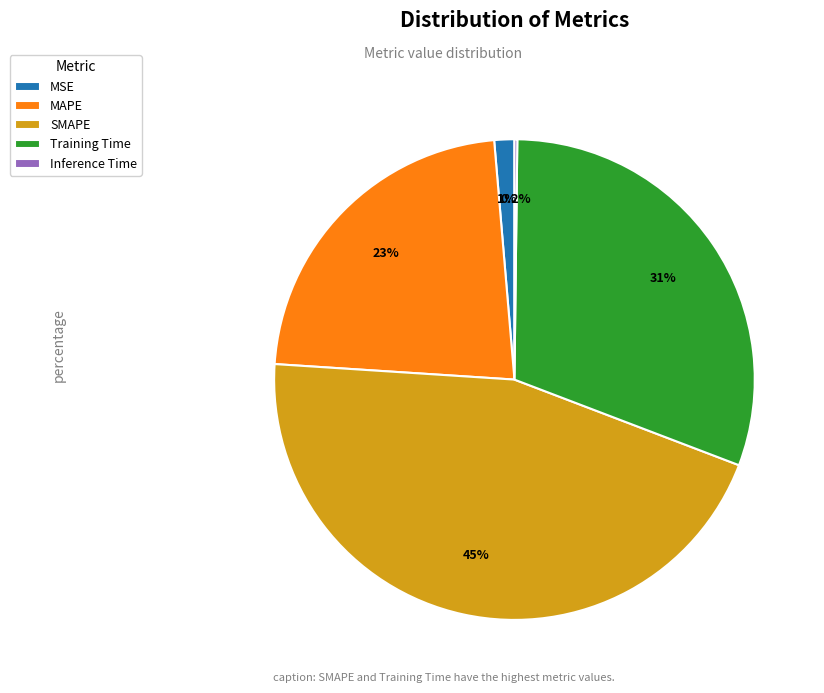

To the nearest percent, what percentage of the pie is MSE?

1%